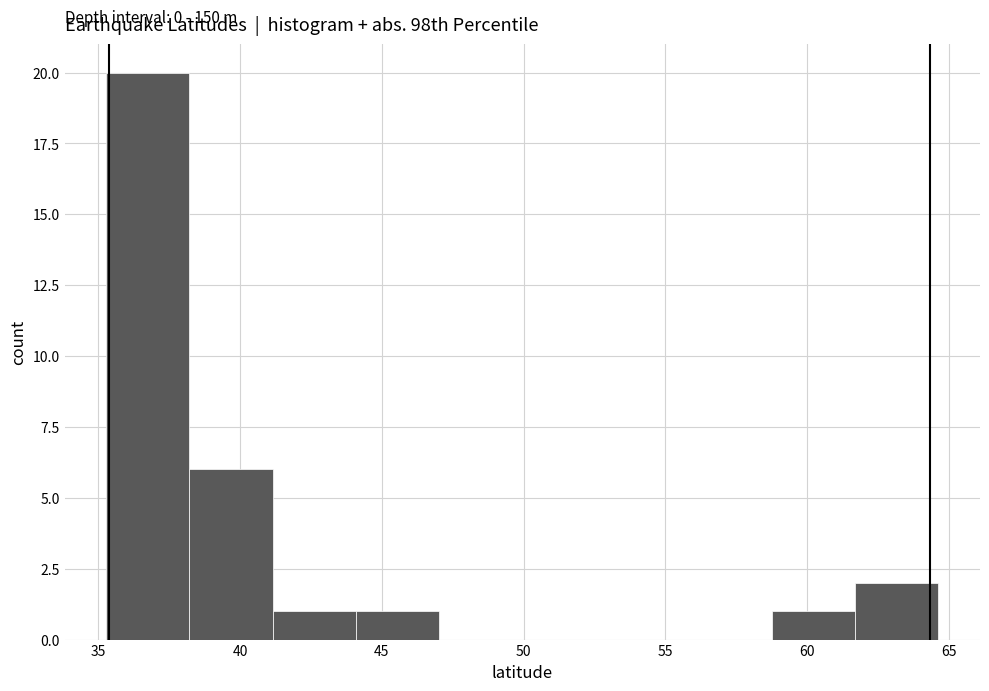

Over which range of the x-axis is the bar tallest?

35.5 to 38.0